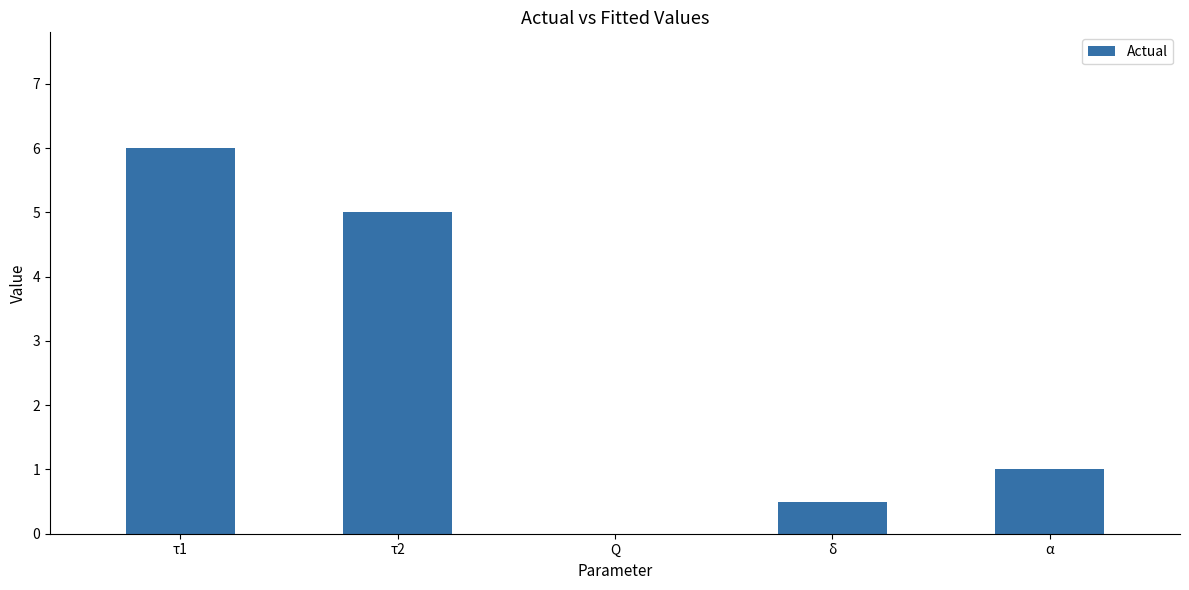

The value at δ is 0.5. True or false?

True